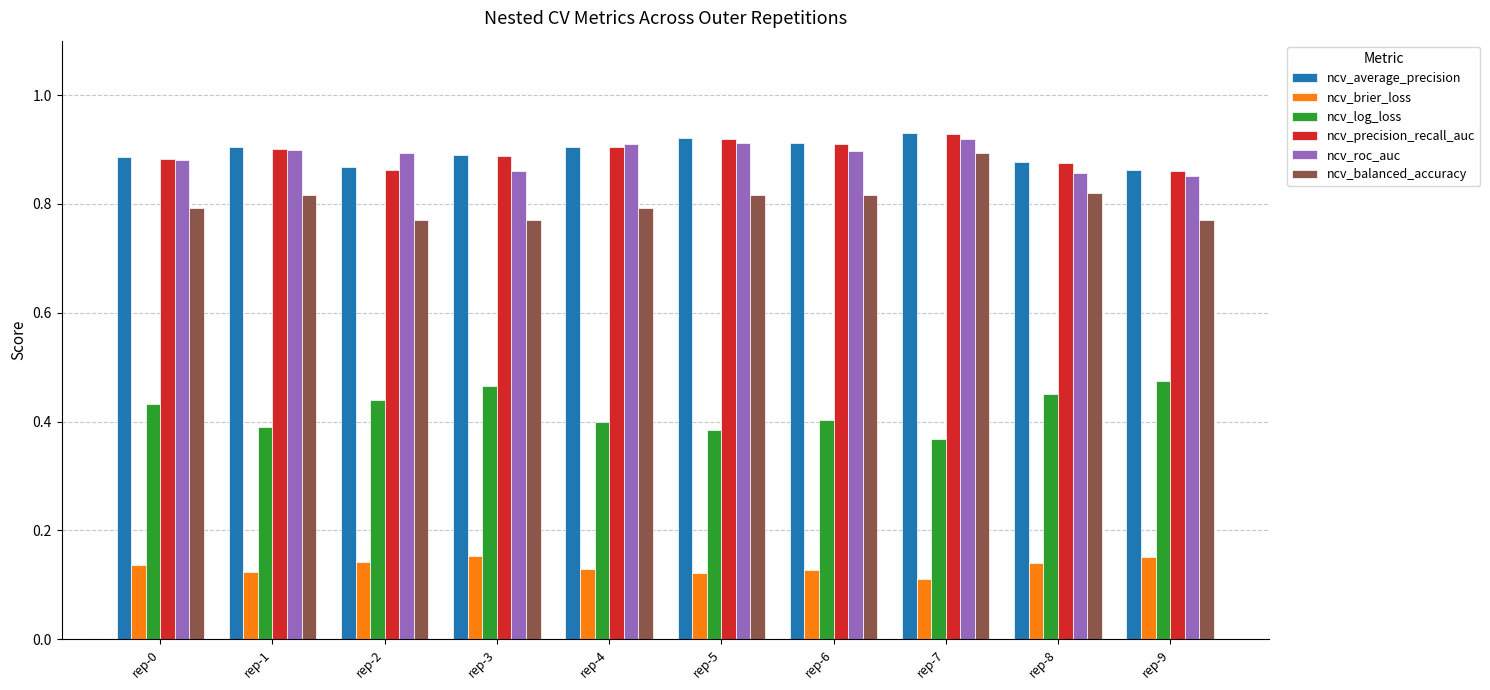

At how many categories does at least one series exceed 0?

10